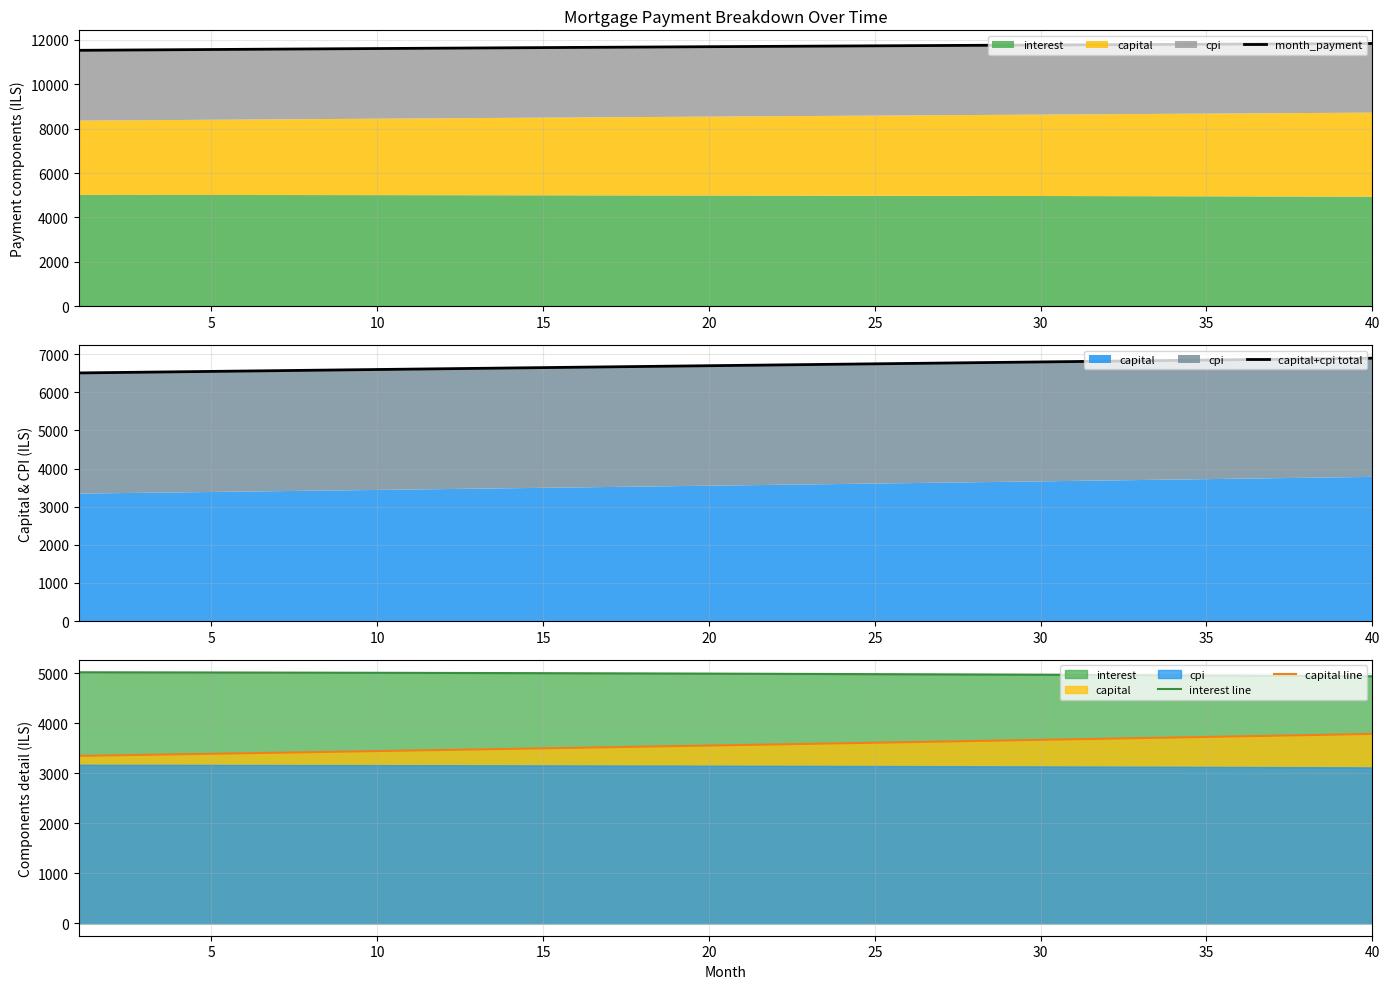

What is the difference between the second highest and second lowest values in the capital+cpi total series?

367.3